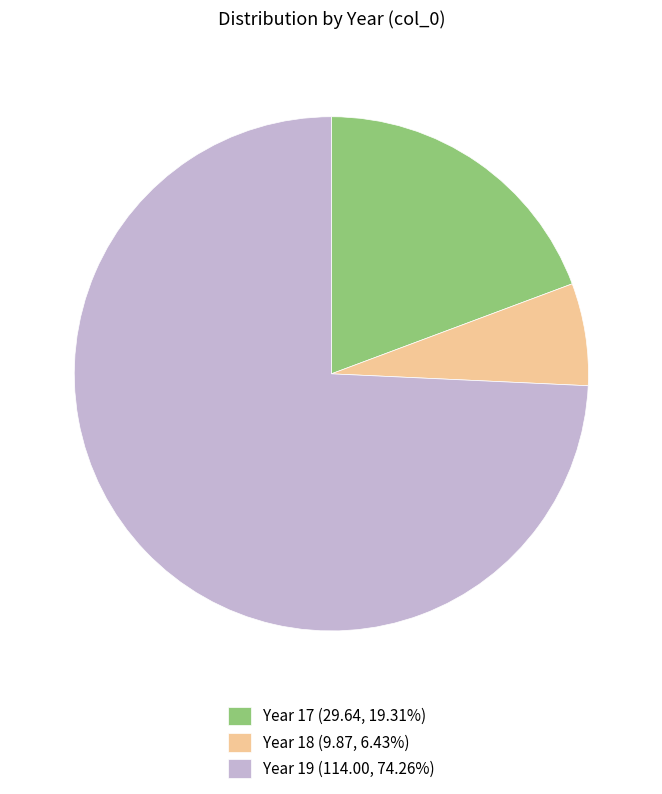

Approximately how many times larger is the value at Year 17 (29.64, 19.31%) compared to Year 19 (114.00, 74.26%)?

0.3